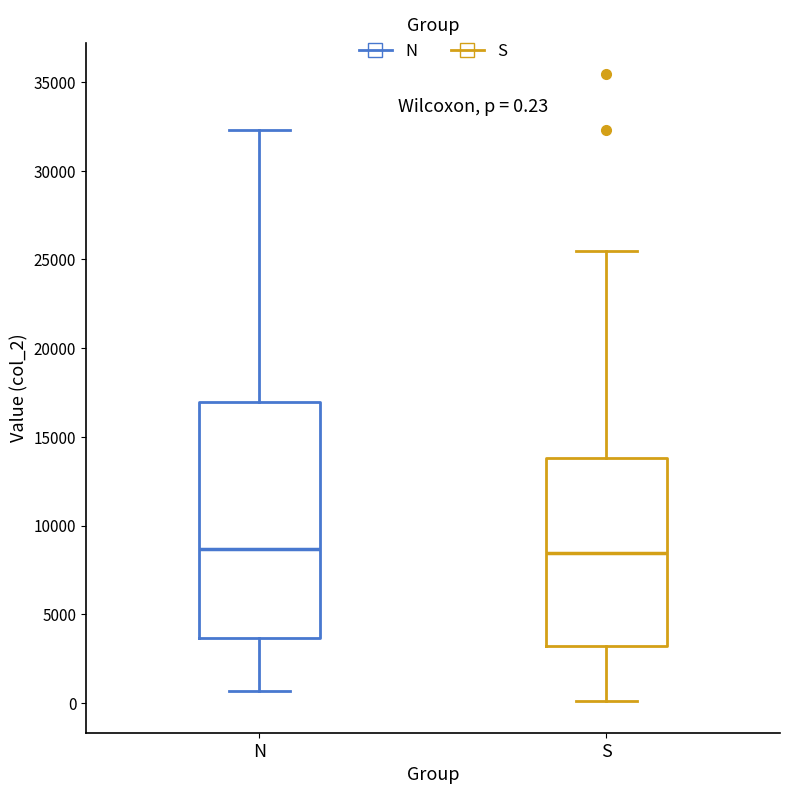

Which box is the tallest, from its lower edge to its upper edge?

N